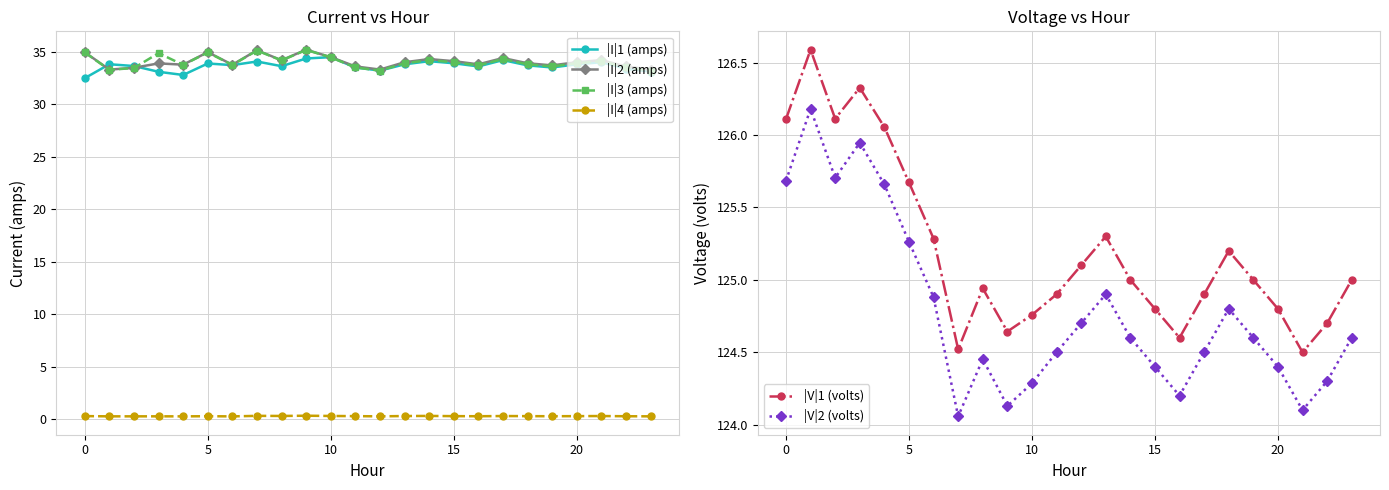

True or false: |V|1 (volts) and |I|3 (amps) cross at least once.

False